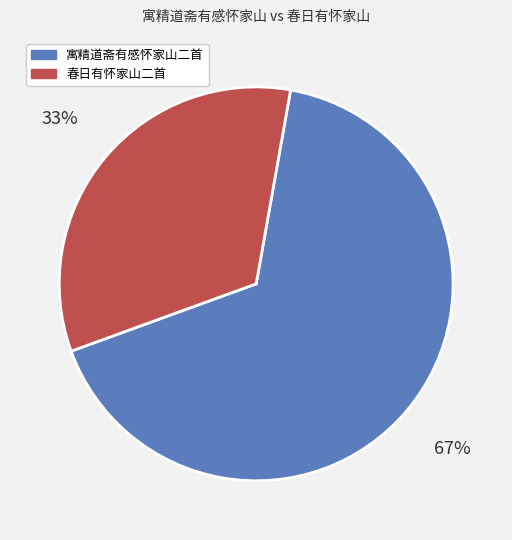

Is it true that 春日有怀家山二首 is 47% of the pie?

False